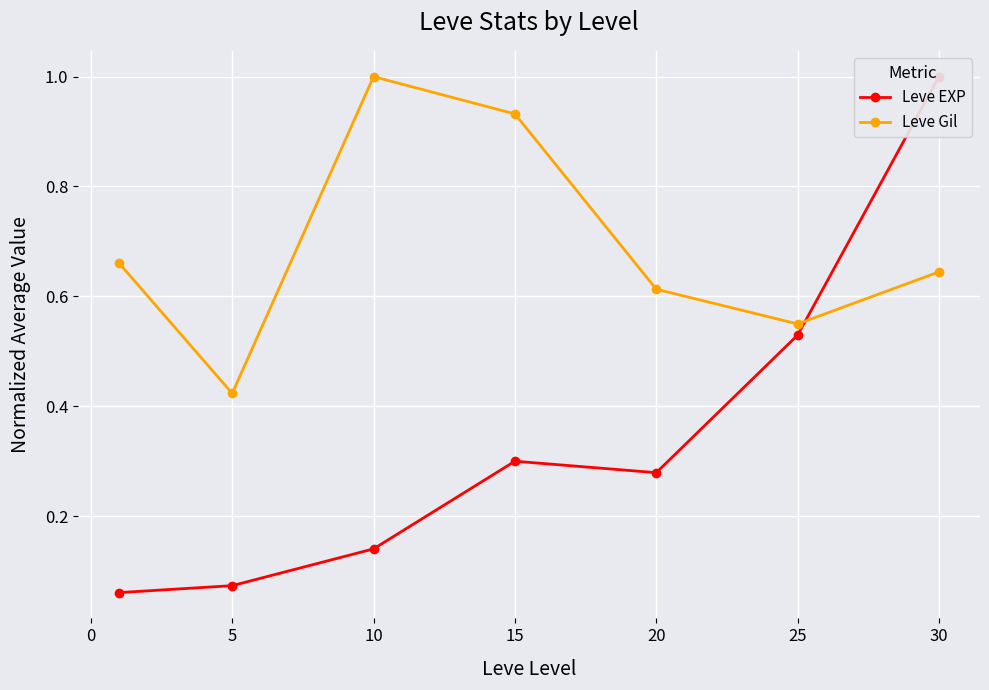

At which label does Leve Gil reach its peak?

10